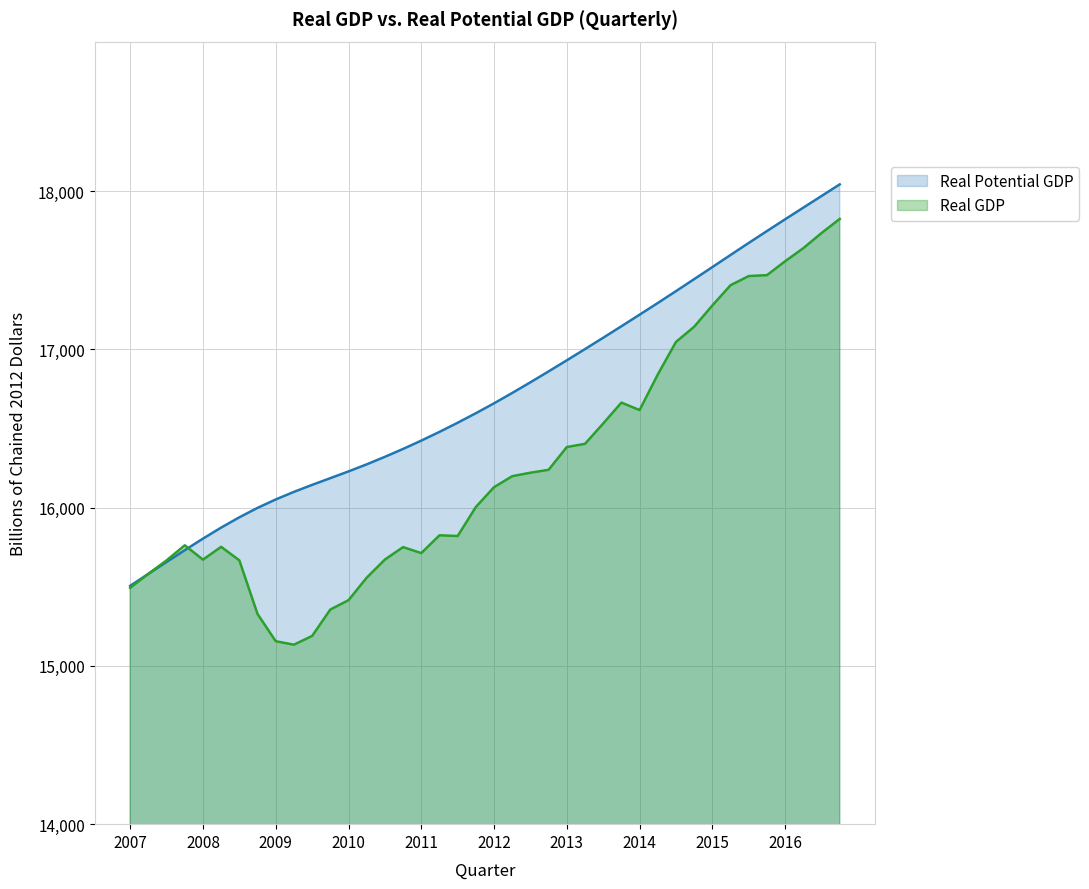

The Real Potential GDP series shows 25599.8 at 2009-04. True or false?

False